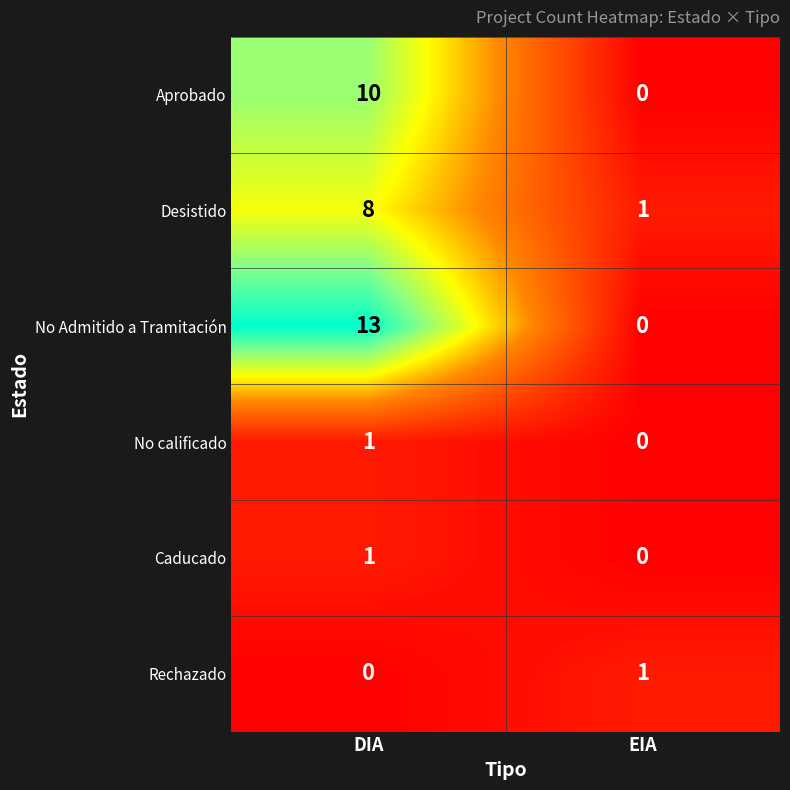

What is the maximum value for No Admitido a Tramitación?

13